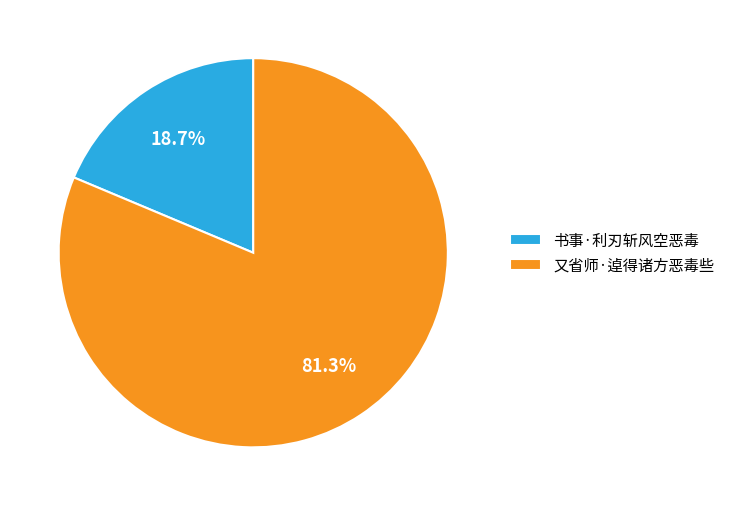

True or false: 又省师·逴得诸方恶毒些 accounts for 96% of the total.

False